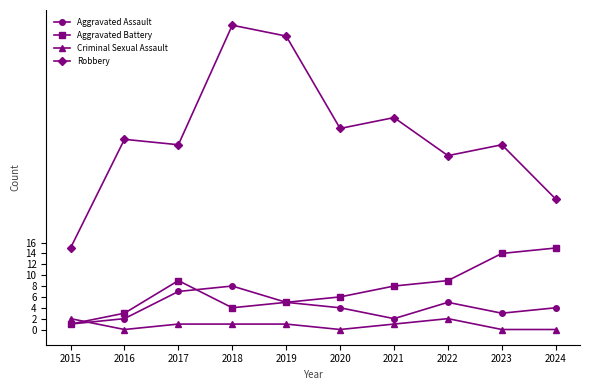

List the series in order of their peak value, lowest first.

Criminal Sexual Assault, Aggravated Assault, Aggravated Battery, Robbery